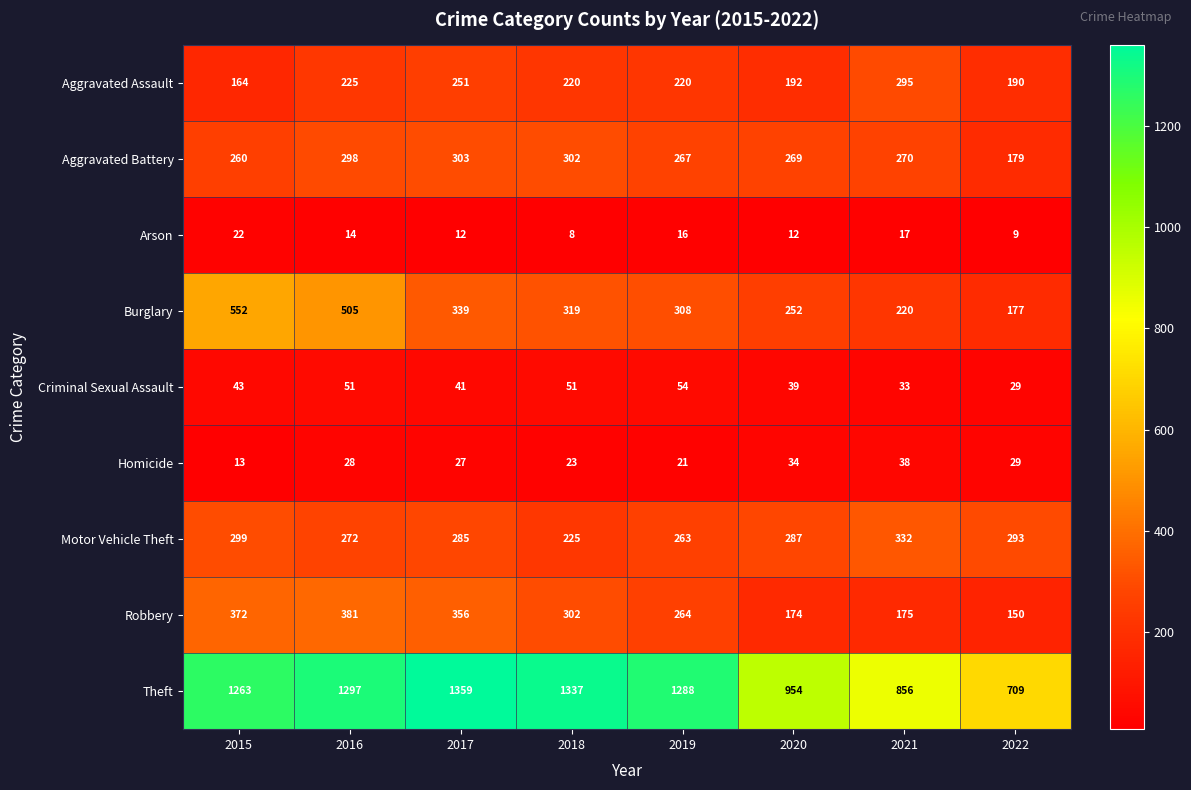

Which series changed the most between 2017 and 2020?

Theft